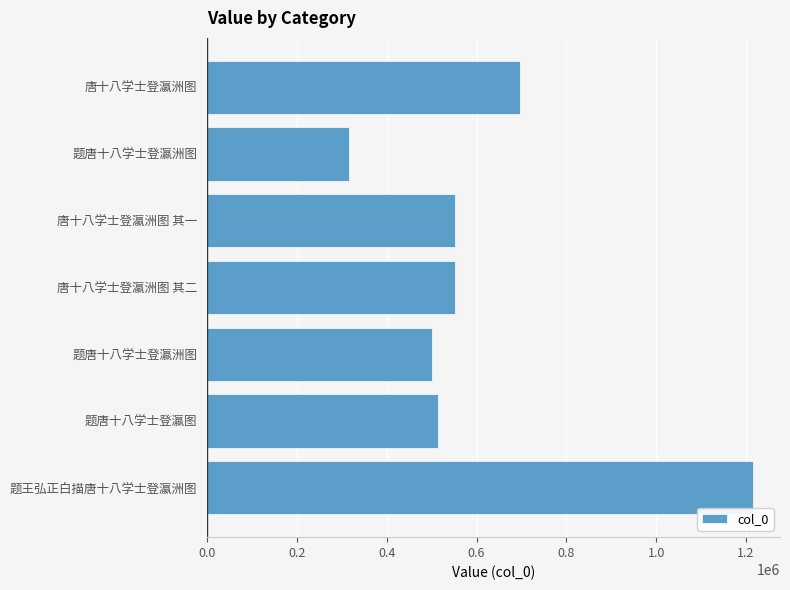

What is the difference between the maximum and minimum values?

899622